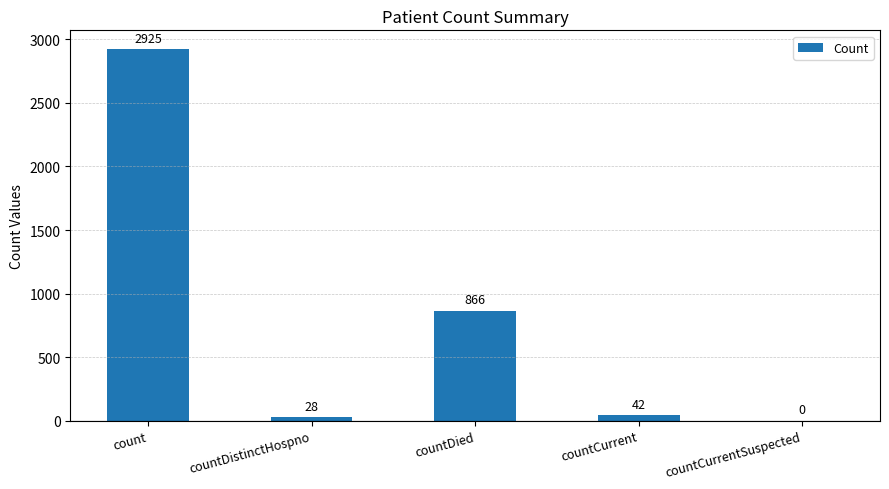

What is the maximum value shown in the chart?

2925